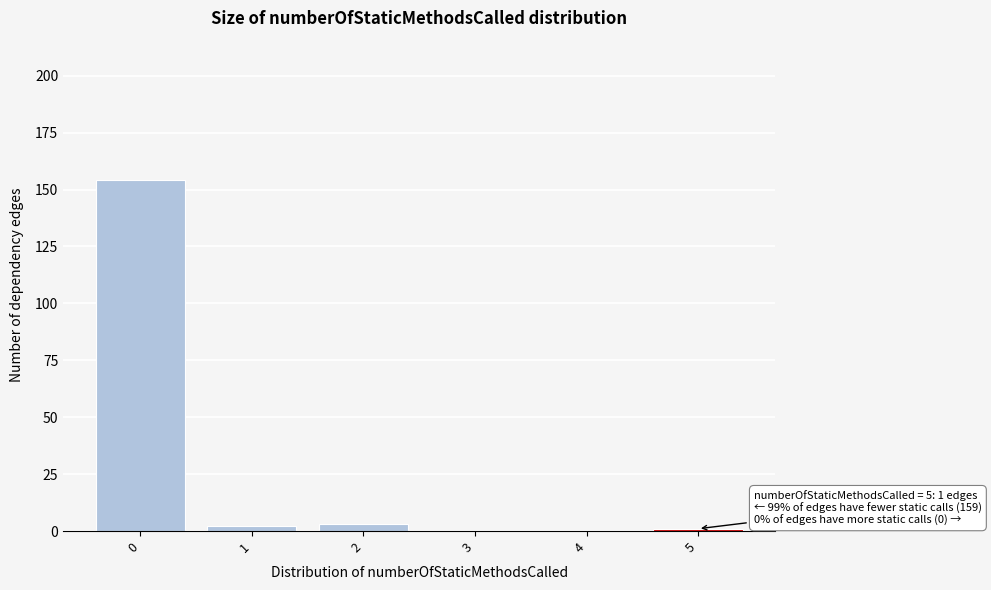

Reading left to right, transcribe all the data shown in this chart.

0=154	1=2	2=3	3=0	4=0	5=1